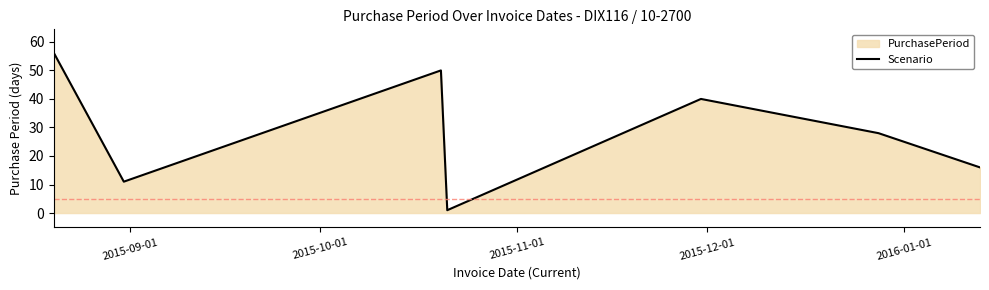

True or false: the data has more than 1 interior local peaks.

True